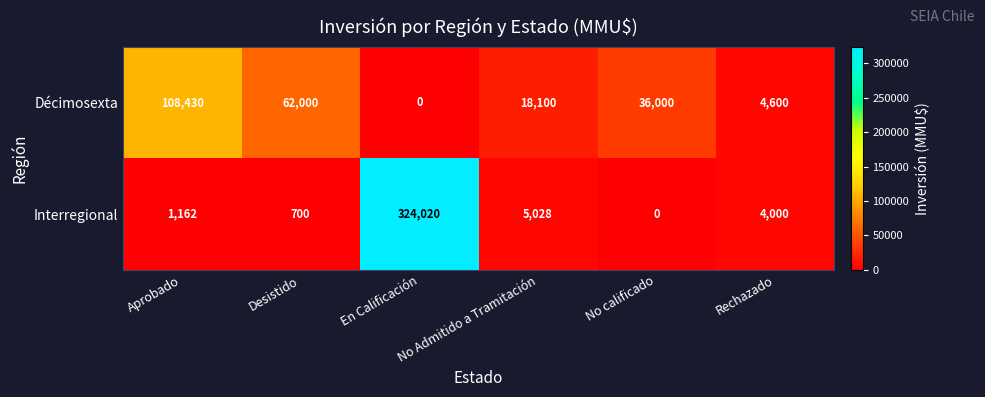

How many categories are shown in the chart?

6